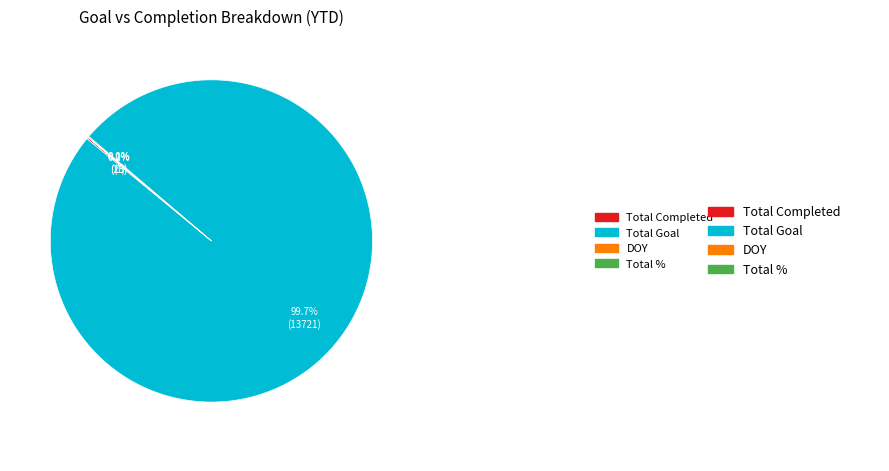

Is there a majority slice in this chart?

Yes